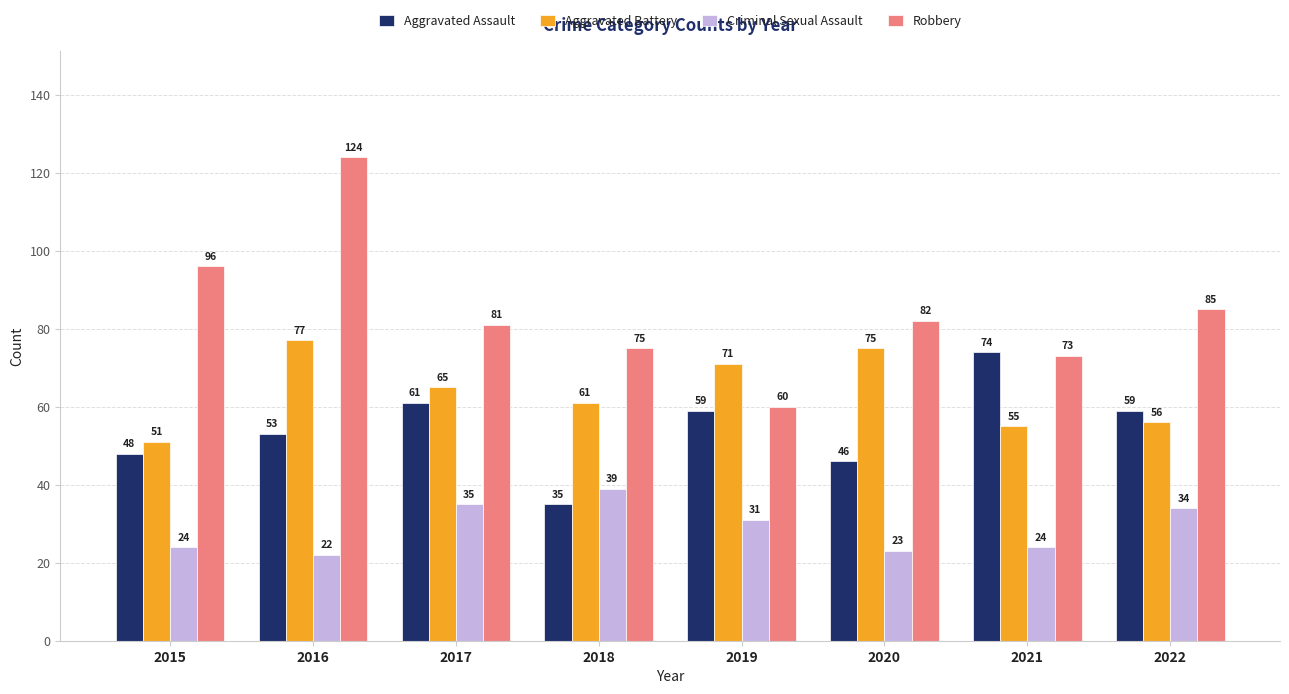

Rank the series by their maximum value, from lowest to highest.

Criminal Sexual Assault, Aggravated Assault, Aggravated Battery, Robbery